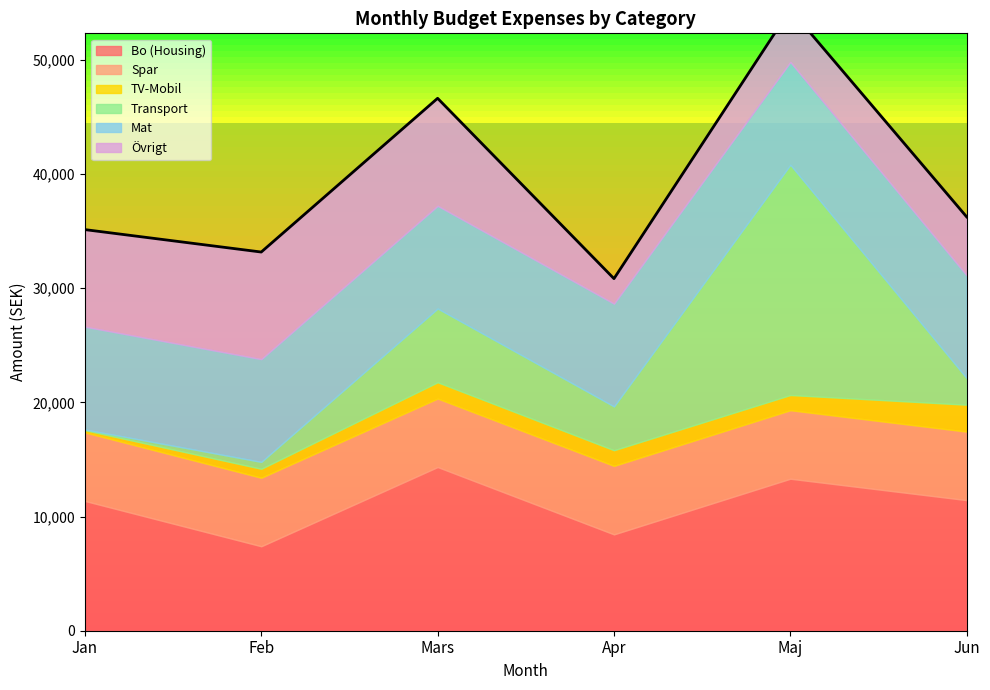

True or false: Apr and Maj cross at least once.

True